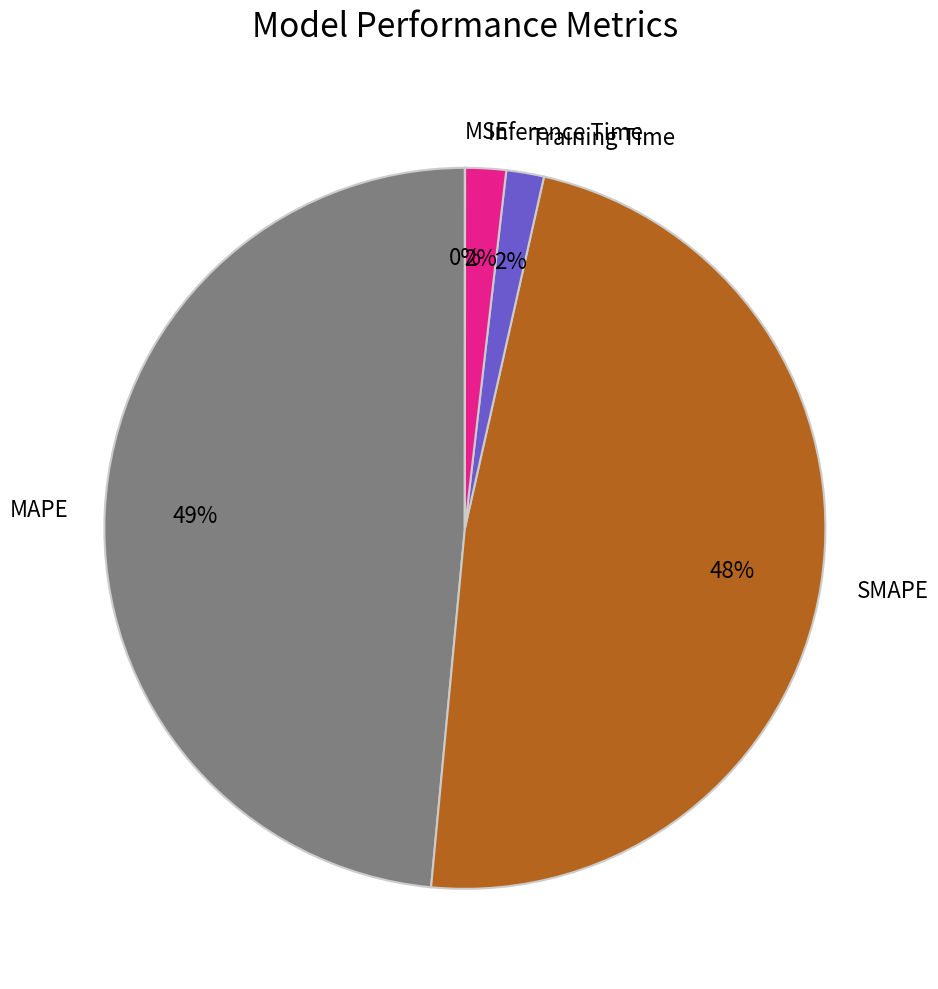

Is the sum of Inference Time and MAPE greater than half?

Yes